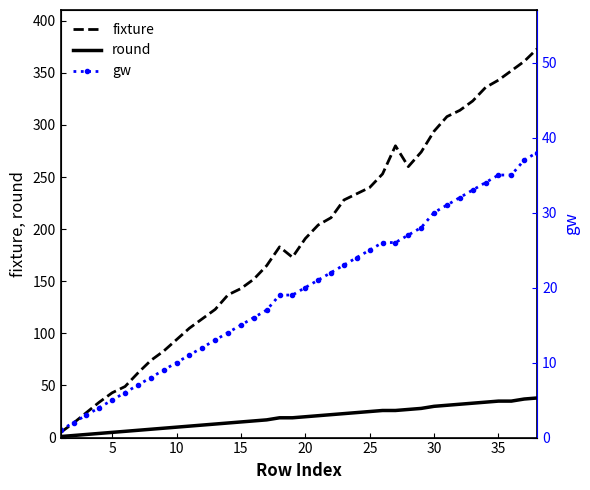

The value of fixture at 25 is 94. True or false?

False